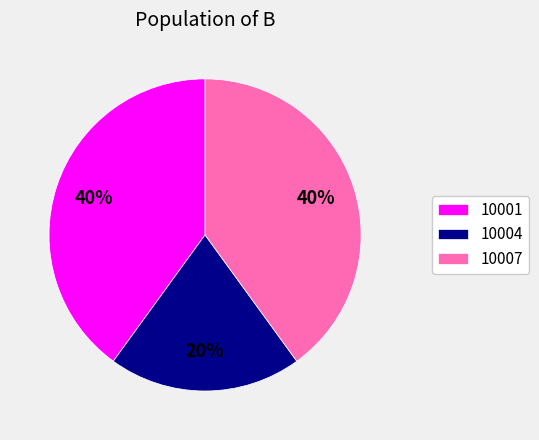

What is the smallest slice in the pie chart?

10004